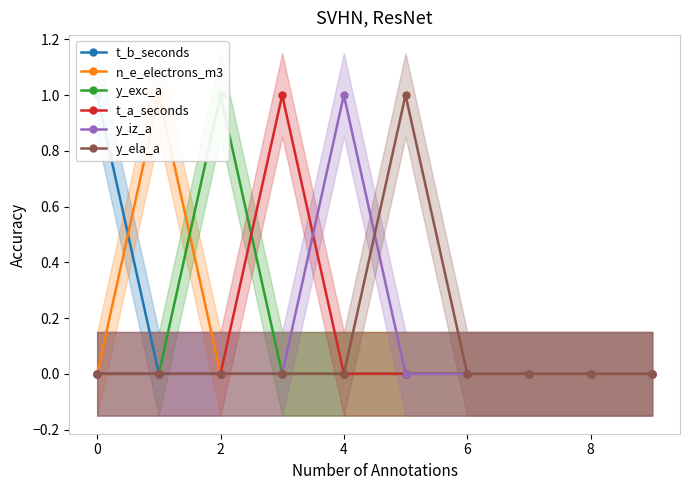

The value of y_ela_a at 6 is 0. True or false?

True